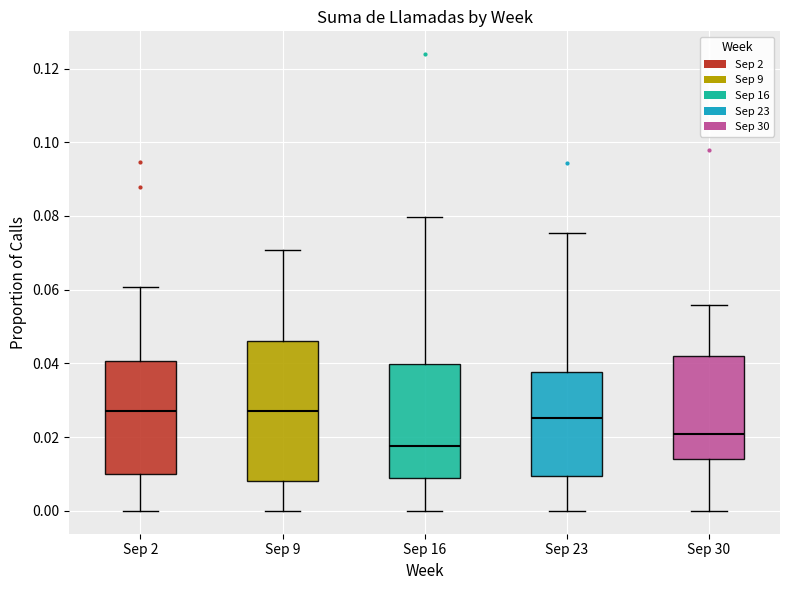

Reading left to right, read every box against the y-axis: the position of its median line, the range the box covers, and the ends of its whiskers. The values are not printed on the chart, so give them approximately, as read against the axis.

Sep 2: median 0.028, box 0.010 to 0.040, whiskers 0.000 to 0.060
Sep 9: median 0.028, box 0.008 to 0.046, whiskers 0.000 to 0.070
Sep 16: median 0.018, box 0.008 to 0.040, whiskers 0.000 to 0.080
Sep 23: median 0.026, box 0.010 to 0.038, whiskers 0.000 to 0.076
Sep 30: median 0.020, box 0.014 to 0.042, whiskers 0.000 to 0.056